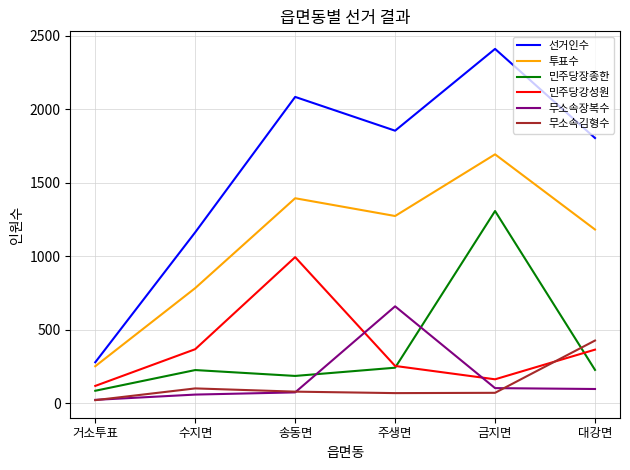

Rank the categories by 투표수 value from lowest to highest.

거소투표, 수지면, 대강면, 주생면, 송동면, 금지면